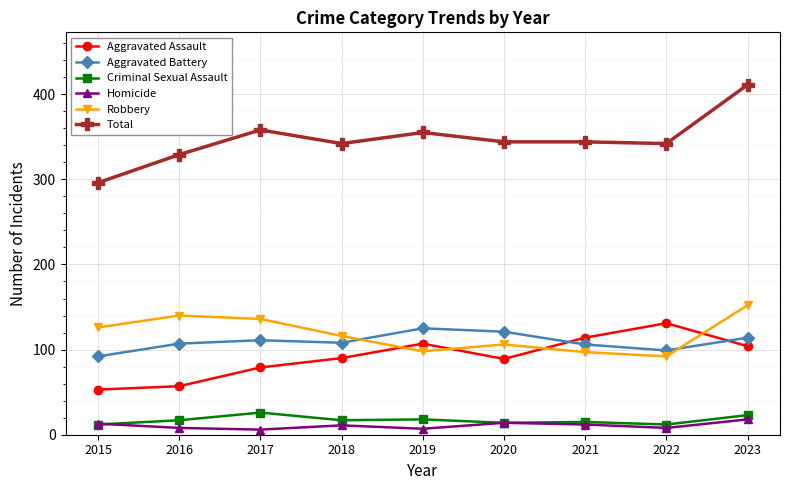

What are all the series names shown in the legend?

Aggravated Assault, Aggravated Battery, Criminal Sexual Assault, Homicide, Robbery, Total